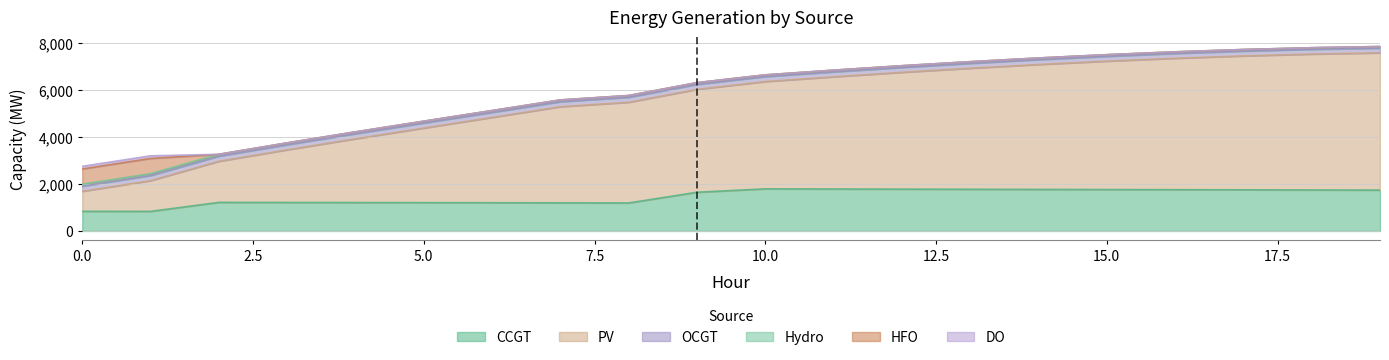

Does the chart have visible grid lines?

Yes